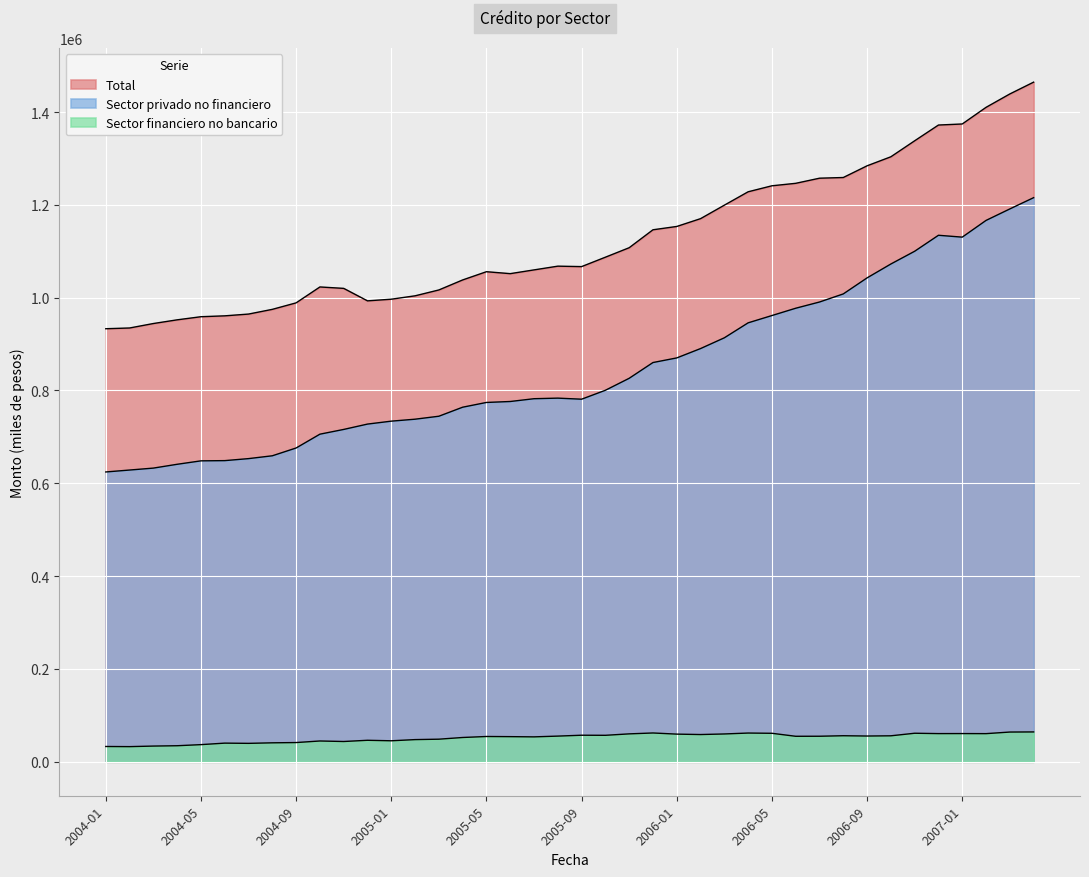

In Sector privado no financiero, how many points are higher than both neighbors (excluding endpoints)?

2